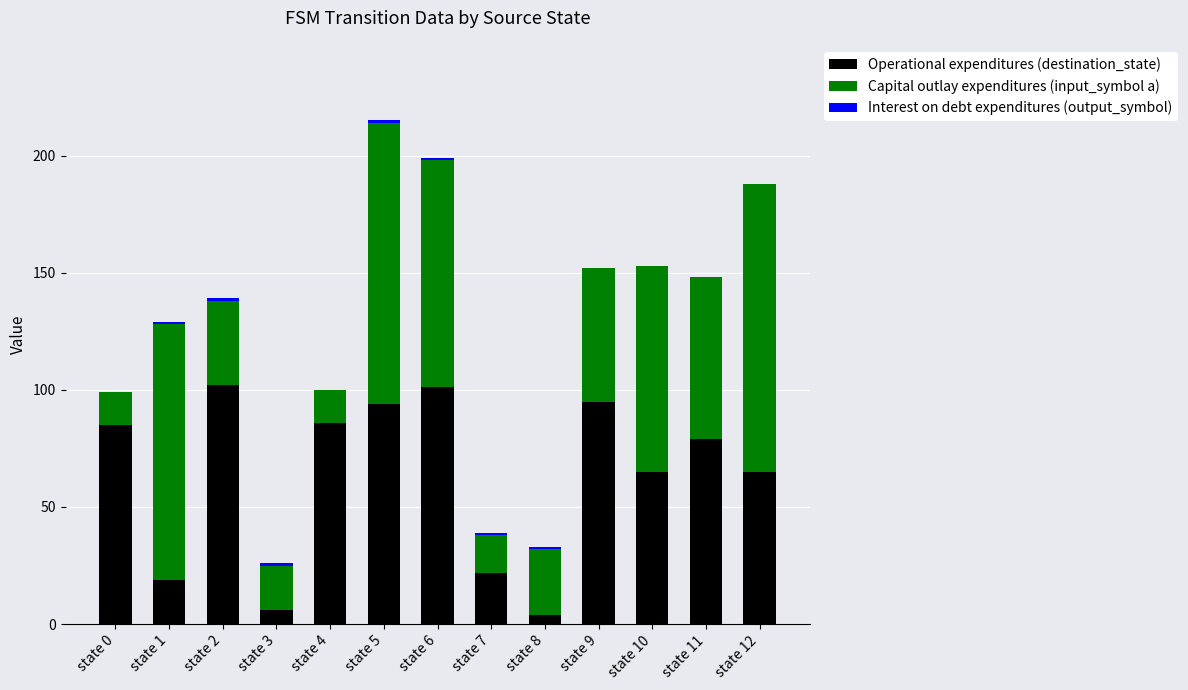

What is the maximum value for Operational expenditures (destination_state)?

102